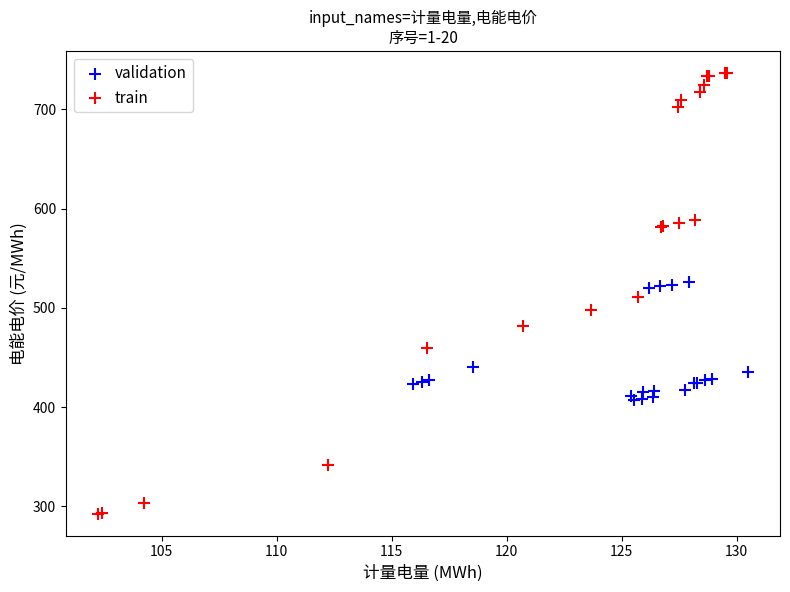

Which series contains the lowest Y value?

train